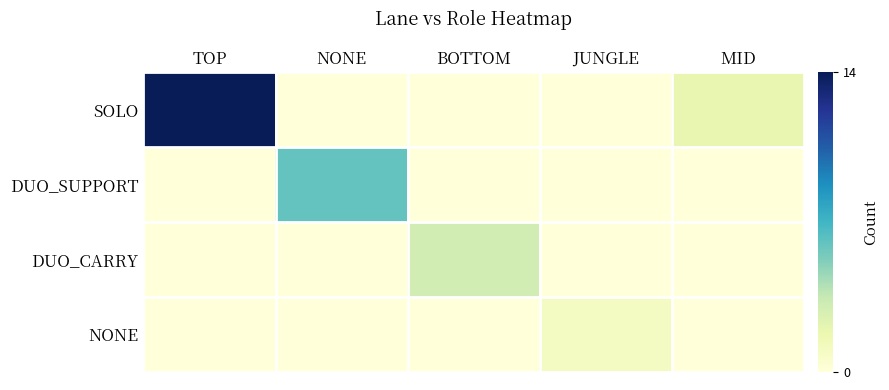

Which series has the largest total across all categories?

SOLO